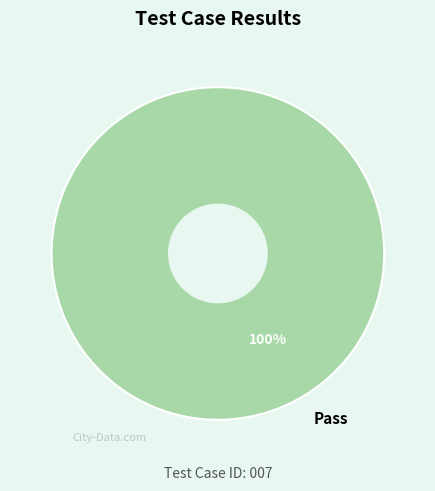

Which category accounts for the majority?

Pass